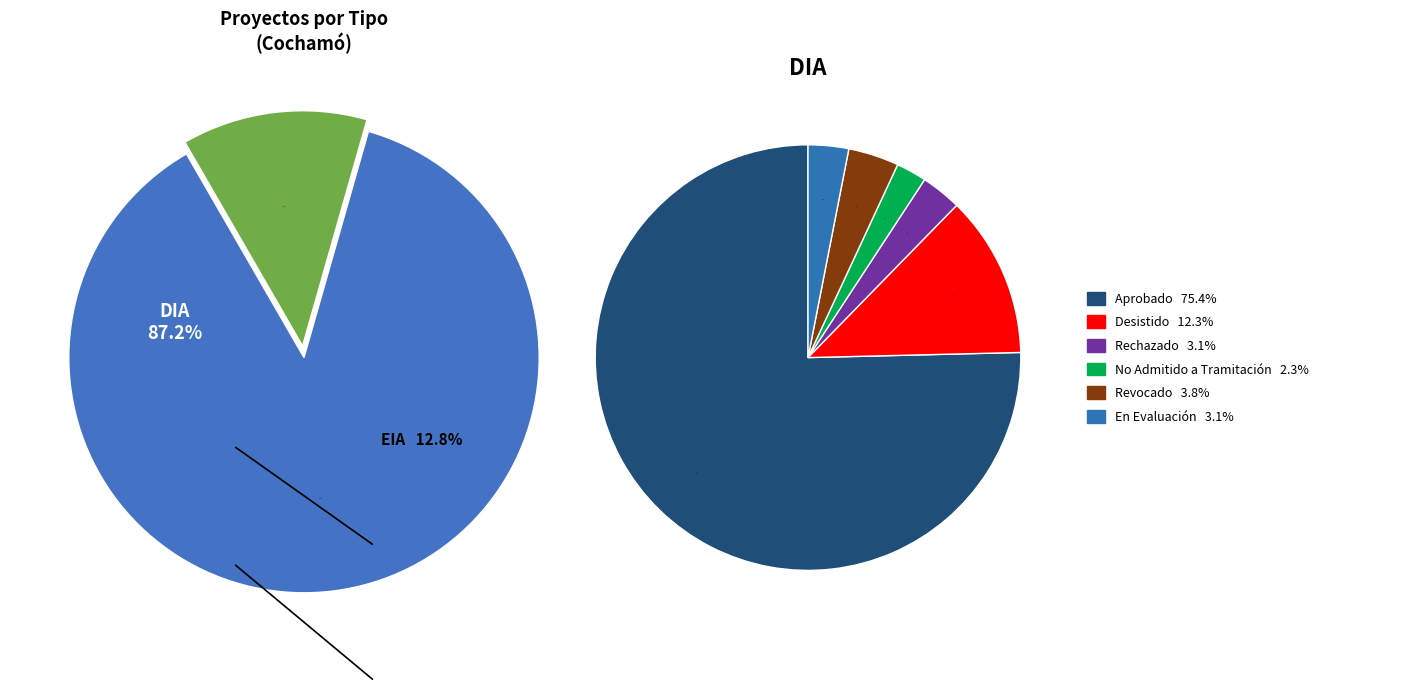

Rank the categories by value from highest to lowest.

DIA, EIA